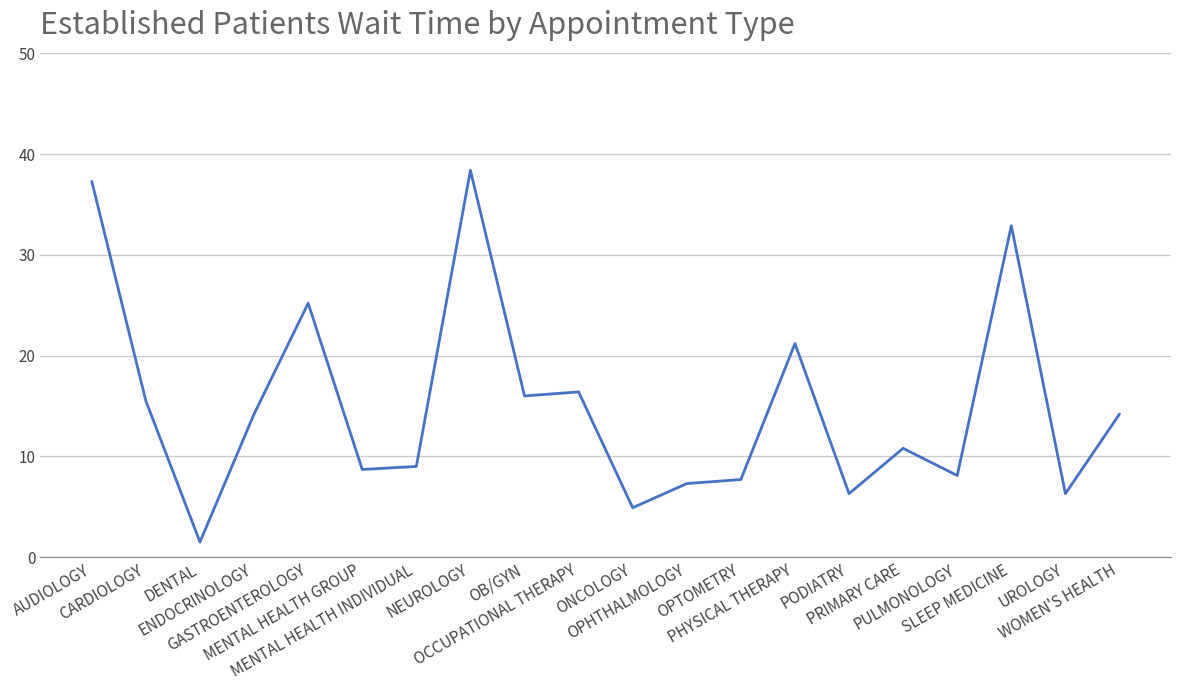

What is the sum of all values?

301.9